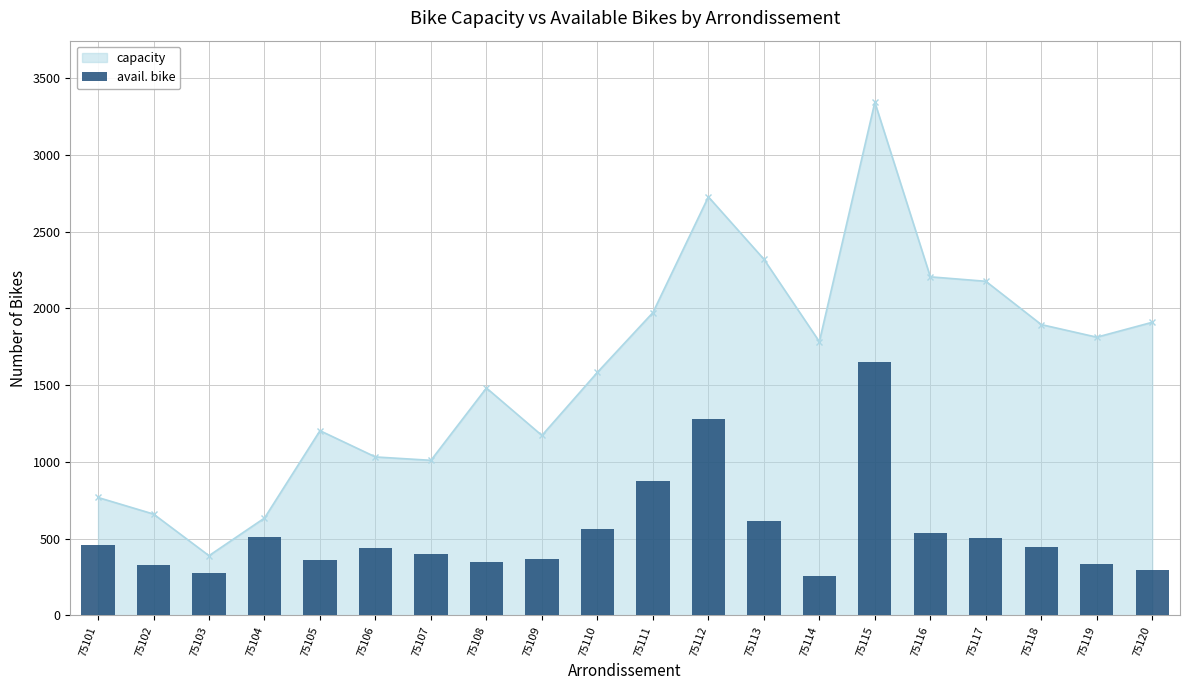

What is the value of the capacity point at the 13th from the left?

2320